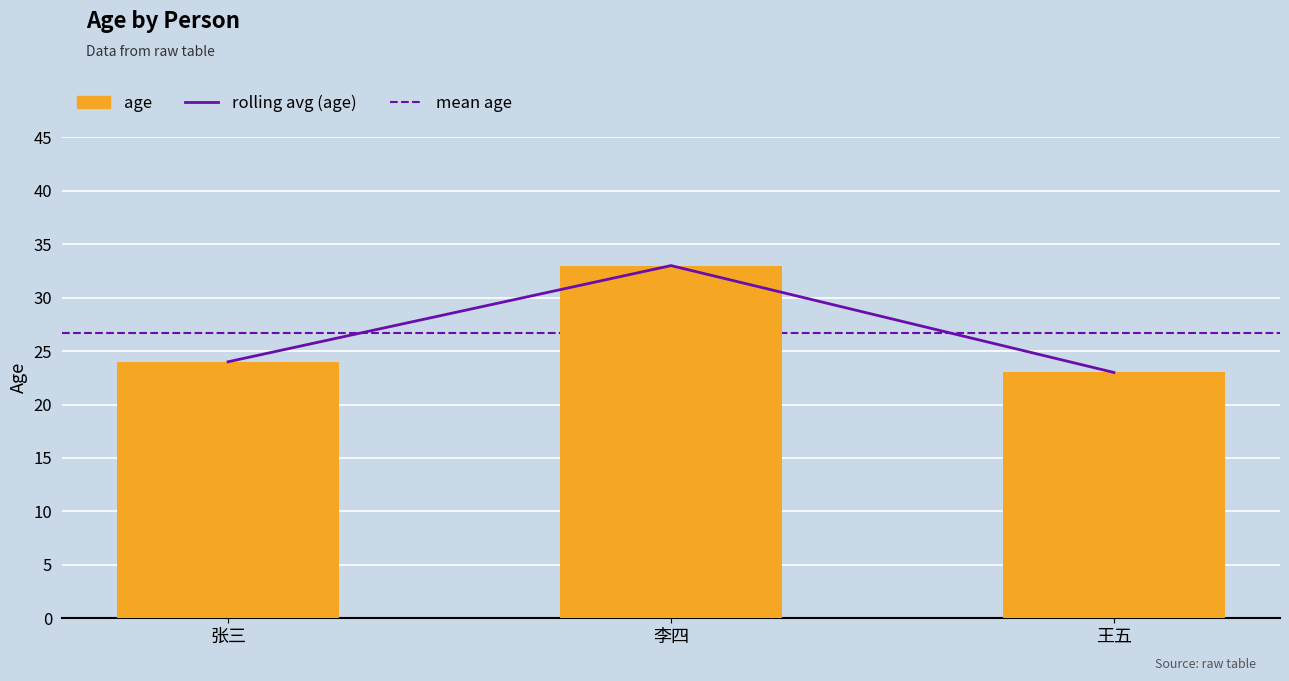

The value at 王五 is 14. True or false?

False